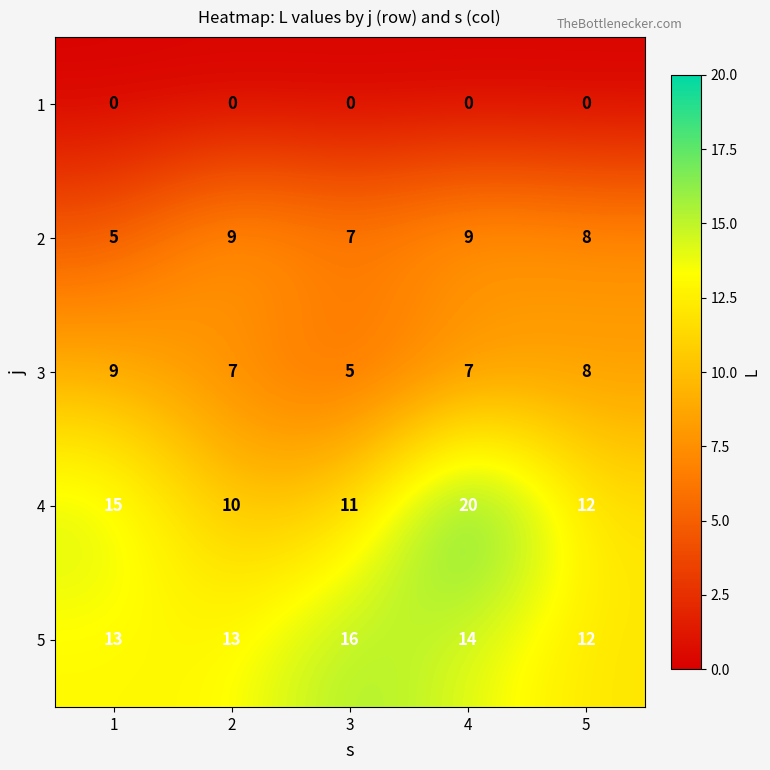

What is the approximate value of 4 at 5, to the nearest 10?

10